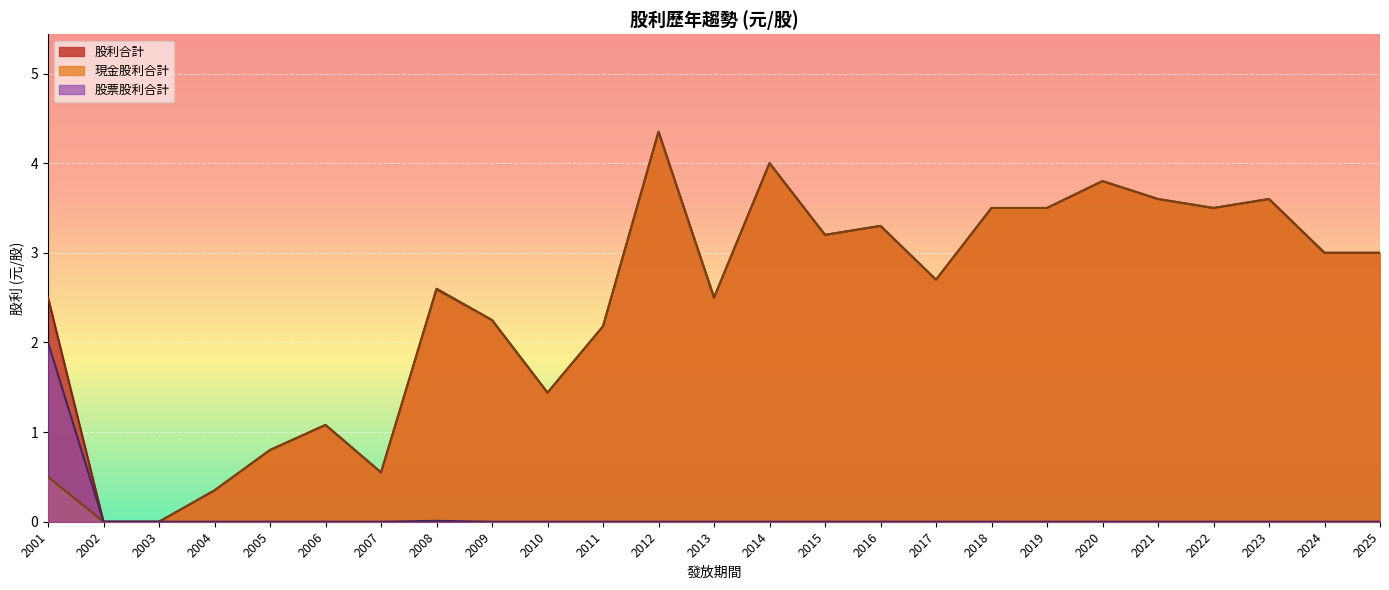

How many lines are shown in the chart?

3